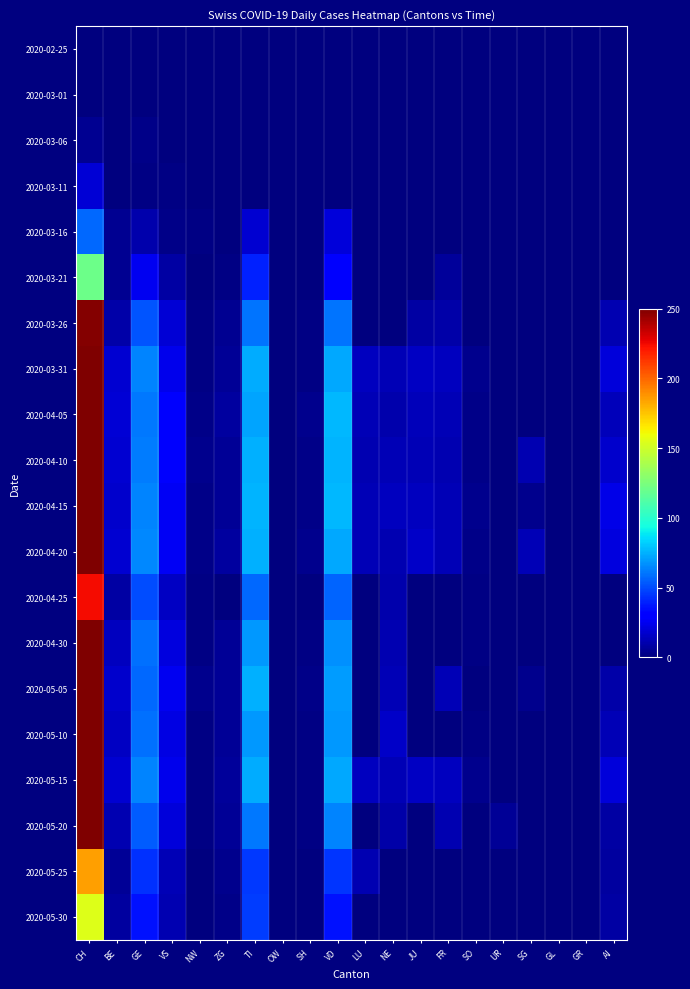

Reading left to right, transcribe all the data shown in this chart.

2020-02-25: CH=0	BE=0	GE=0	VS=0	NW=0	ZG=0	TI=0	OW=0	SH=0	VD=0	LU=0	NE=0	JU=0	FR=0	SO=0	UR=0	SG=0	GL=0	GR=0	AI=0
2020-03-01: CH=0	BE=0	GE=0	VS=0	NW=0	ZG=0	TI=0	OW=0	SH=0	VD=0	LU=0	NE=0	JU=0	FR=0	SO=0	UR=0	SG=0	GL=0	GR=0	AI=0
2020-03-06: CH=4	BE=0	GE=2	VS=0	NW=0	ZG=0	TI=0	OW=0	SH=0	VD=0	LU=0	NE=0	JU=0	FR=0	SO=0	UR=0	SG=0	GL=0	GR=0	AI=0
2020-03-11: CH=19	BE=0	GE=1	VS=1	NW=0	ZG=0	TI=0	OW=0	SH=0	VD=0	LU=0	NE=0	JU=0	FR=0	SO=0	UR=0	SG=0	GL=0	GR=0	AI=0
2020-03-16: CH=57	BE=4	GE=10	VS=2	NW=1	ZG=0	TI=18	OW=0	SH=0	VD=20	LU=0	NE=0	JU=0	FR=0	SO=0	UR=0	SG=0	GL=0	GR=0	AI=0
2020-03-21: CH=121	BE=4	GE=25	VS=8	NW=0	ZG=1	TI=40	OW=0	SH=0	VD=28	LU=0	NE=0	JU=0	FR=6	SO=0	UR=0	SG=0	GL=0	GR=0	AI=0
2020-03-26: CH=249	BE=9	GE=52	VS=19	NW=1	ZG=4	TI=60	OW=0	SH=1	VD=60	LU=0	NE=0	JU=8	FR=9	SO=0	UR=0	SG=0	GL=0	GR=0	AI=11
2020-03-31: CH=375	BE=18	GE=64	VS=24	NW=1	ZG=5	TI=74	OW=0	SH=1	VD=73	LU=14	NE=12	JU=15	FR=14	SO=3	UR=0	SG=0	GL=0	GR=0	AI=20
2020-04-05: CH=416	BE=19	GE=61	VS=28	NW=2	ZG=7	TI=72	OW=0	SH=3	VD=77	LU=12	NE=10	JU=13	FR=12	SO=2	UR=0	SG=0	GL=0	GR=0	AI=13
2020-04-10: CH=408	BE=18	GE=62	VS=28	NW=3	ZG=5	TI=75	OW=0	SH=2	VD=76	LU=11	NE=12	JU=12	FR=11	SO=2	UR=0	SG=11	GL=0	GR=0	AI=17
2020-04-15: CH=404	BE=17	GE=64	VS=26	NW=2	ZG=5	TI=76	OW=0	SH=2	VD=77	LU=12	NE=14	JU=14	FR=12	SO=3	UR=0	SG=3	GL=0	GR=0	AI=23
2020-04-20: CH=412	BE=18	GE=65	VS=26	NW=2	ZG=7	TI=75	OW=0	SH=3	VD=73	LU=12	NE=11	JU=16	FR=12	SO=2	UR=0	SG=12	GL=0	GR=0	AI=21
2020-04-25: CH=224	BE=8	GE=50	VS=15	NW=1	ZG=0	TI=57	OW=0	SH=0	VD=56	LU=0	NE=10	JU=0	FR=0	SO=1	UR=0	SG=0	GL=0	GR=0	AI=0
2020-04-30: CH=298	BE=14	GE=59	VS=21	NW=1	ZG=5	TI=69	OW=0	SH=1	VD=67	LU=0	NE=11	JU=0	FR=0	SO=1	UR=0	SG=0	GL=0	GR=0	AI=0
2020-05-05: CH=352	BE=17	GE=57	VS=25	NW=3	ZG=5	TI=75	OW=0	SH=2	VD=70	LU=0	NE=12	JU=0	FR=12	SO=0	UR=0	SG=3	GL=0	GR=0	AI=9
2020-05-10: CH=309	BE=15	GE=59	VS=22	NW=1	ZG=5	TI=69	OW=0	SH=1	VD=69	LU=0	NE=16	JU=0	FR=0	SO=1	UR=0	SG=0	GL=0	GR=0	AI=12
2020-05-15: CH=375	BE=18	GE=64	VS=24	NW=1	ZG=6	TI=74	OW=0	SH=1	VD=73	LU=14	NE=12	JU=15	FR=14	SO=3	UR=0	SG=0	GL=0	GR=0	AI=20
2020-05-20: CH=270	BE=11	GE=54	VS=20	NW=1	ZG=5	TI=61	OW=0	SH=1	VD=64	LU=0	NE=9	JU=0	FR=11	SO=0	UR=5	SG=0	GL=0	GR=0	AI=8
2020-05-25: CH=185	BE=5	GE=43	VS=12	NW=0	ZG=3	TI=45	OW=0	SH=0	VD=44	LU=11	NE=0	JU=0	FR=0	SO=0	UR=0	SG=0	GL=0	GR=0	AI=7
2020-05-30: CH=155	BE=7	GE=36	VS=11	NW=0	ZG=2	TI=46	OW=0	SH=0	VD=36	LU=0	NE=0	JU=0	FR=0	SO=0	UR=0	SG=0	GL=0	GR=0	AI=8